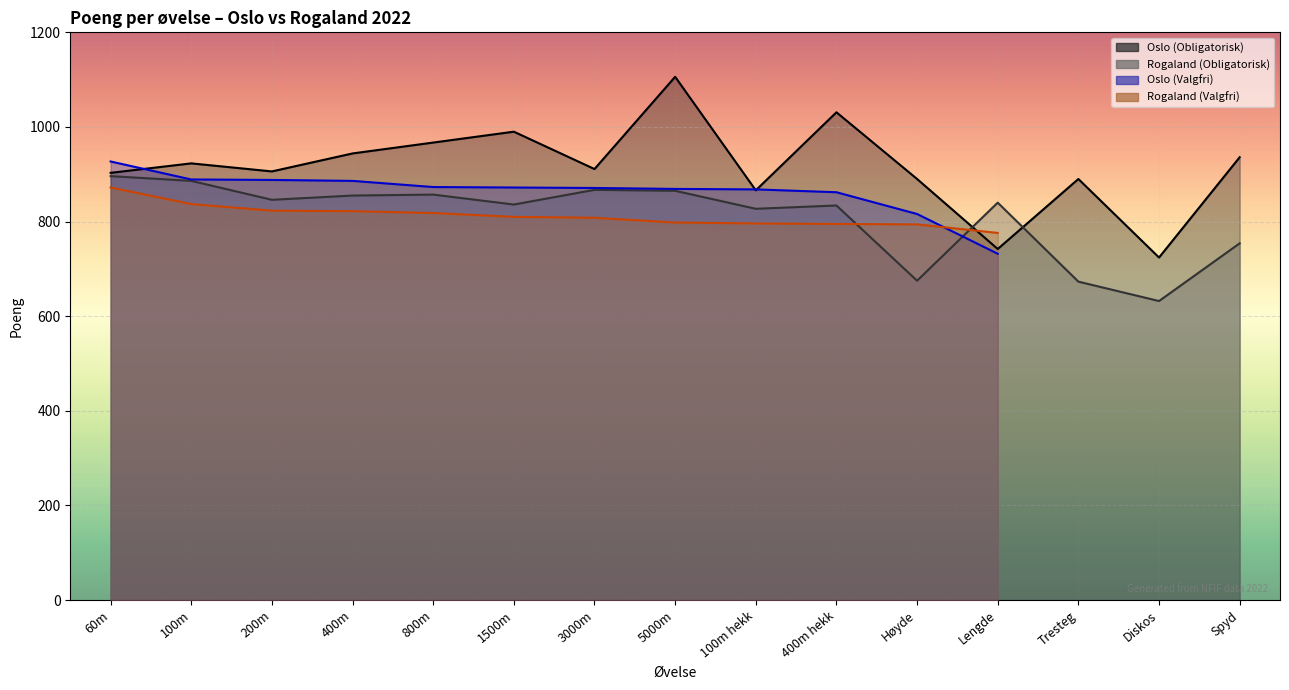

True or false: Oslo (Obligatorisk) has a value of 1506 at 400m hekk.

False